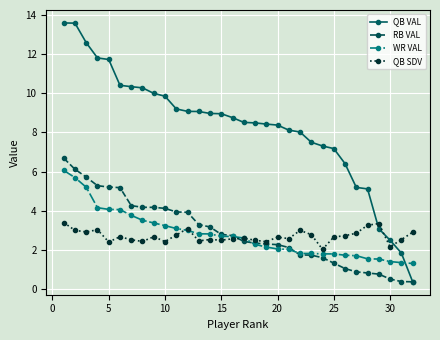

Which series has the widest spread of values?

QB VAL